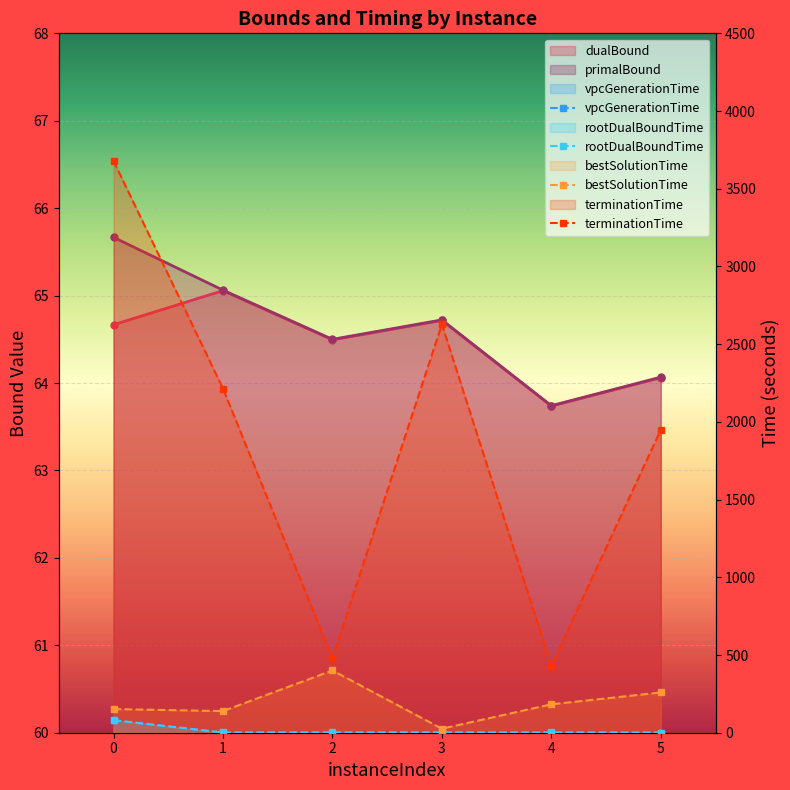

How many lines are shown in the chart?

4